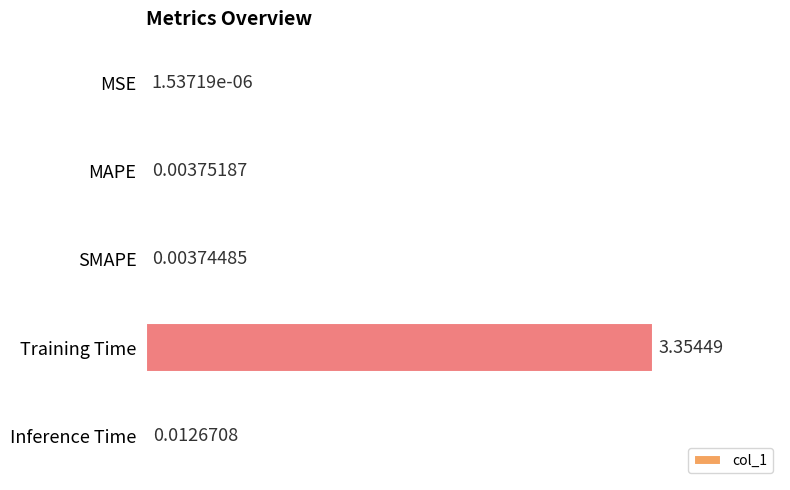

Which category has the highest value across all series?

Training Time